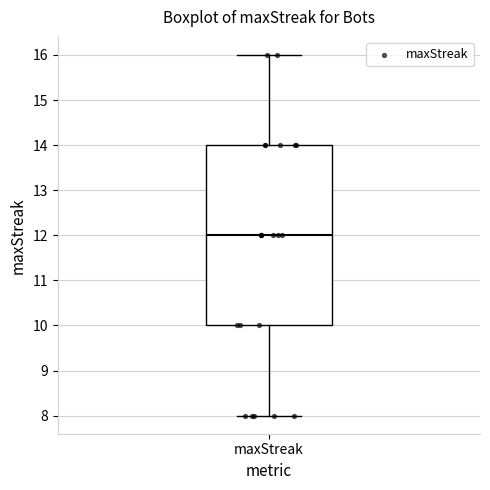

Read this box plot against the y-axis: the position of the median line, the range covered by the box, and the ends of both whiskers. The values are not printed on the chart, so give them approximately, as read against the axis.

median 12, box 10 to 14, whiskers 8 to 16